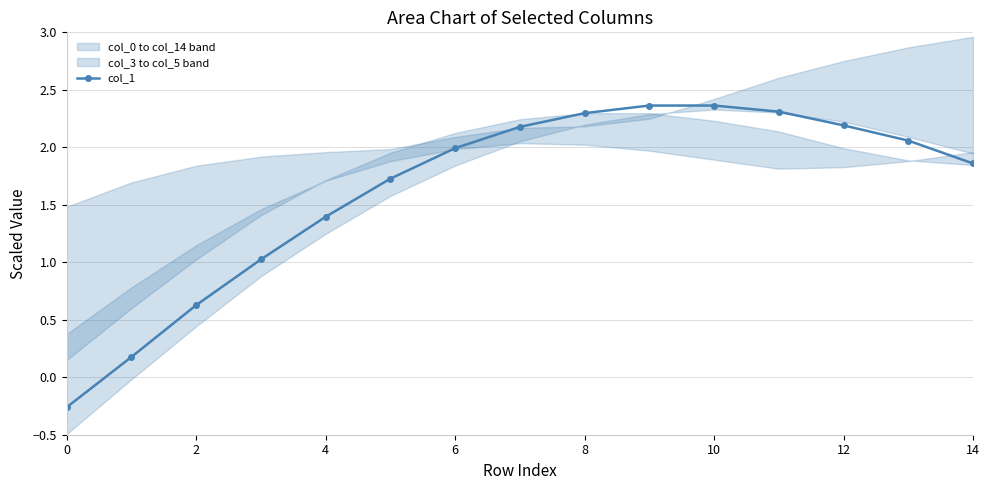

True or false: col_1 has a value of 2.3 at 8.

True